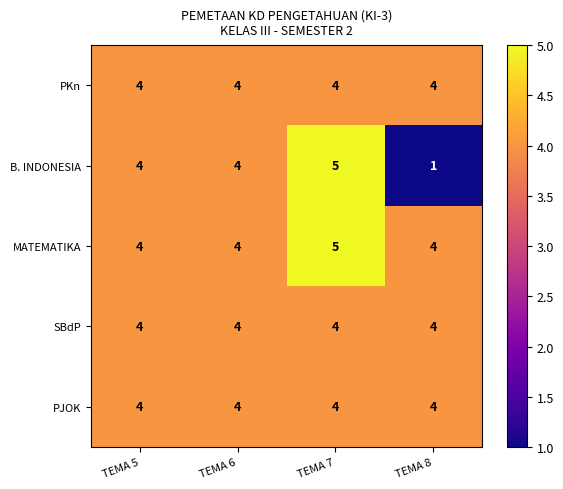

How many distinct data groups are displayed?

5